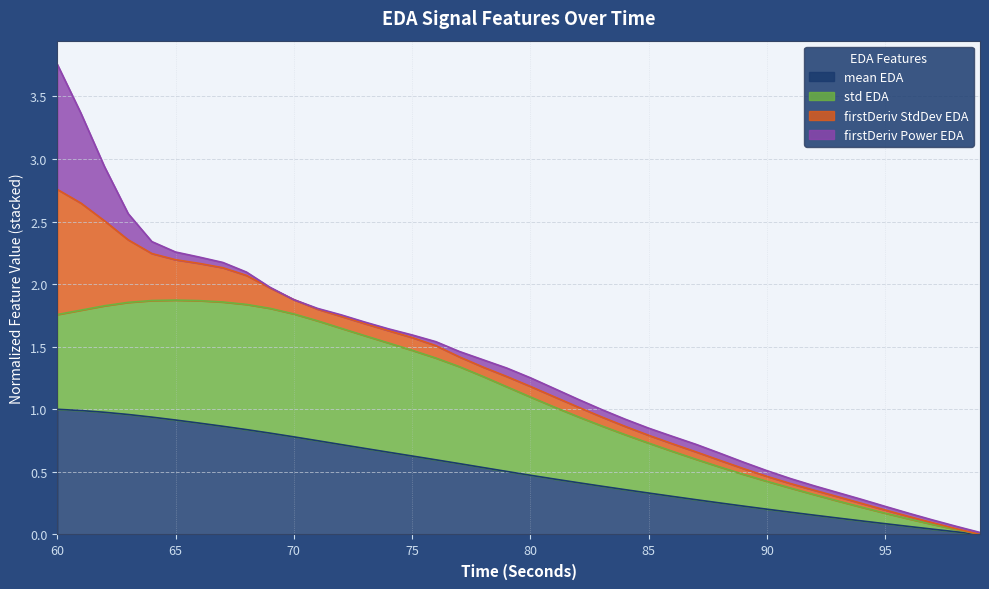

Which series has the largest total across all categories?

standardDeviation_EDA